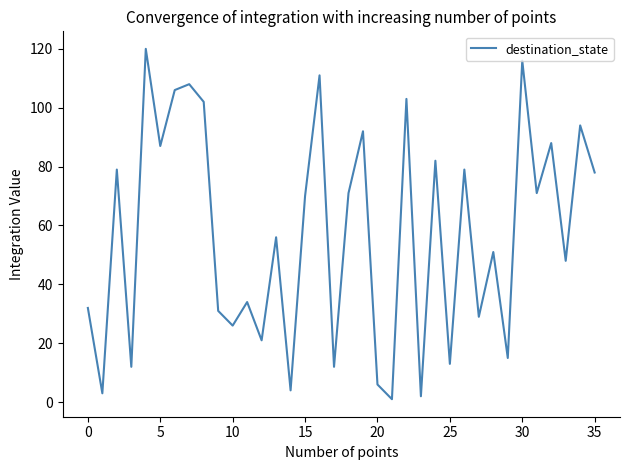

Reading left to right, what are all the values shown in this chart?

32	3	79	12	120	87	106	108	102	31	26	34	21	56	4	70	111	12	71	92	6	1	103	2	82	13	79	29	51	15	116	71	88	48	94	78